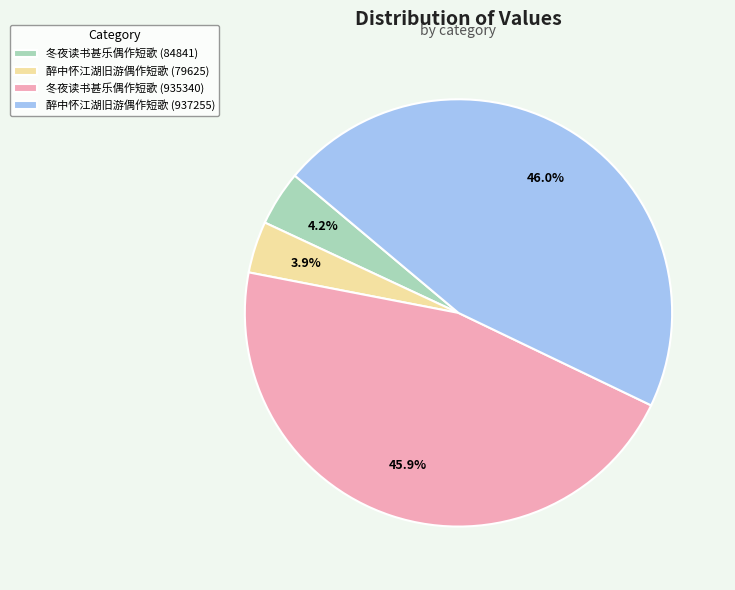

What is the ratio of the value at 醉中怀江湖旧游偶作短歌 (937255) to the value at 醉中怀江湖旧游偶作短歌 (79625)?

11.8